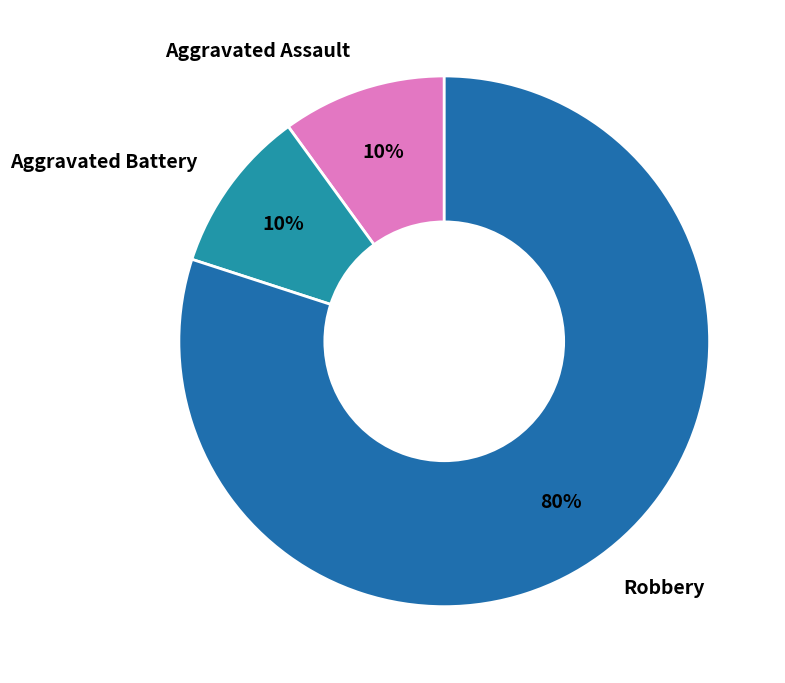

Count the number of slices in the pie.

3